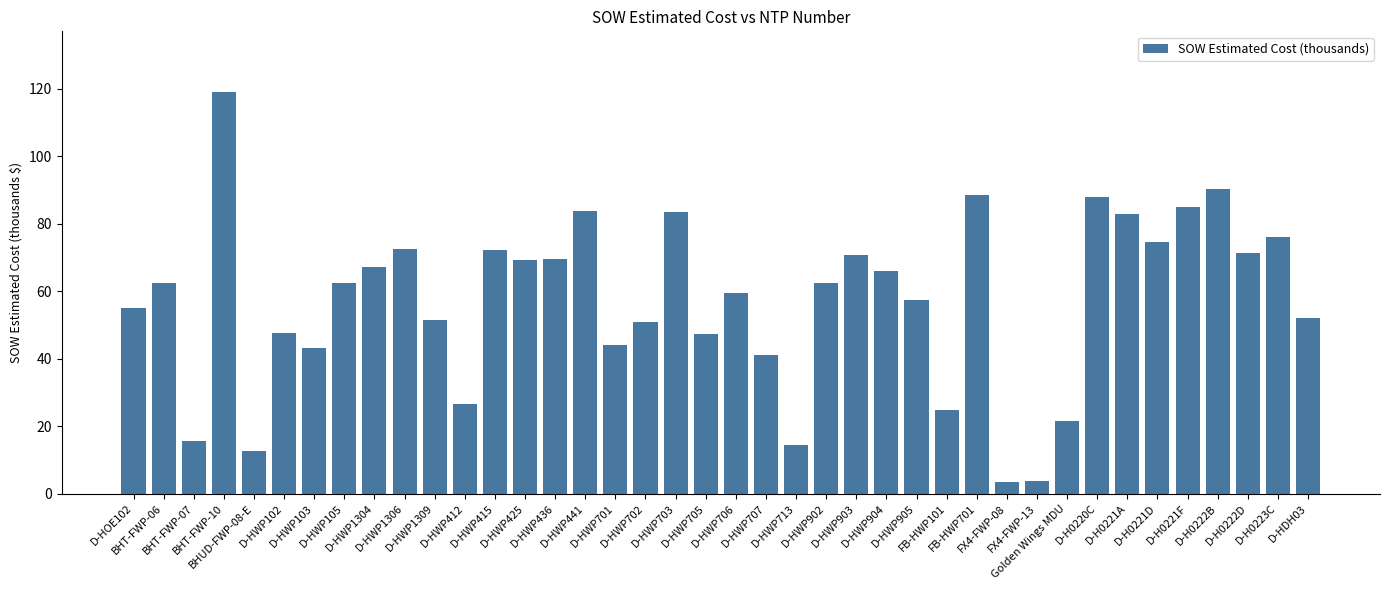

At which category does the chart reach its peak across all series?

BHT-FWP-10